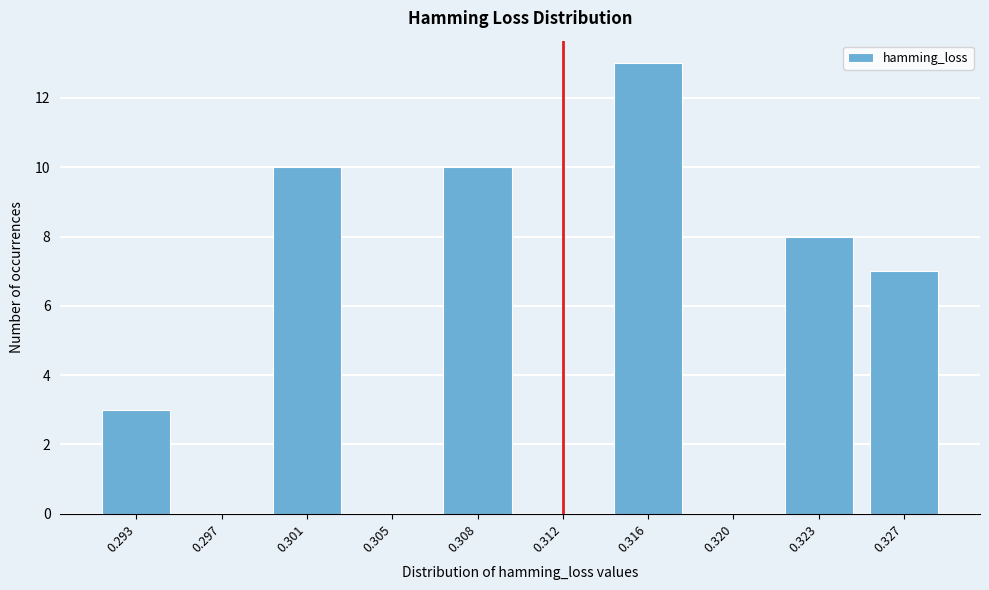

Reading left to right, list all the values displayed in this chart.

0.293=3	0.297=0	0.301=10	0.305=0	0.308=10	0.312=0	0.316=13	0.320=0	0.323=8	0.327=7